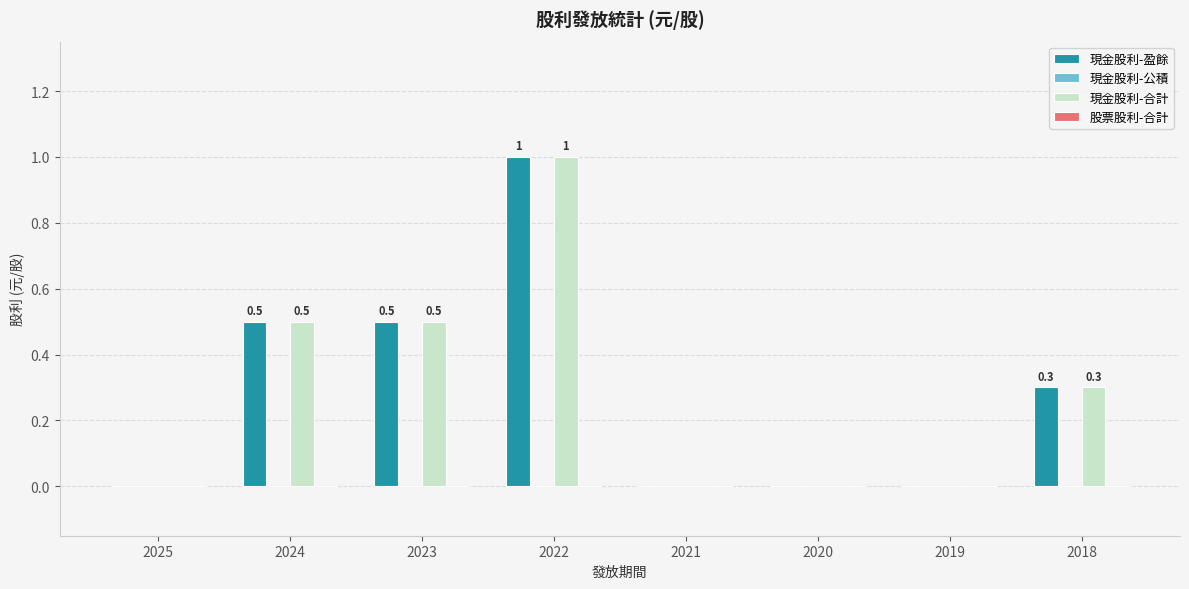

Is it true that 現金股利-合計 equals 0.5 at 2018?

False